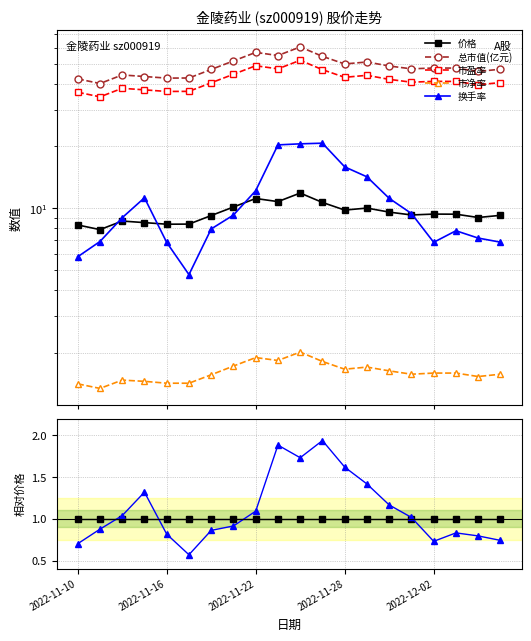

The 市净率 series shows 0.3 at 13. True or false?

False